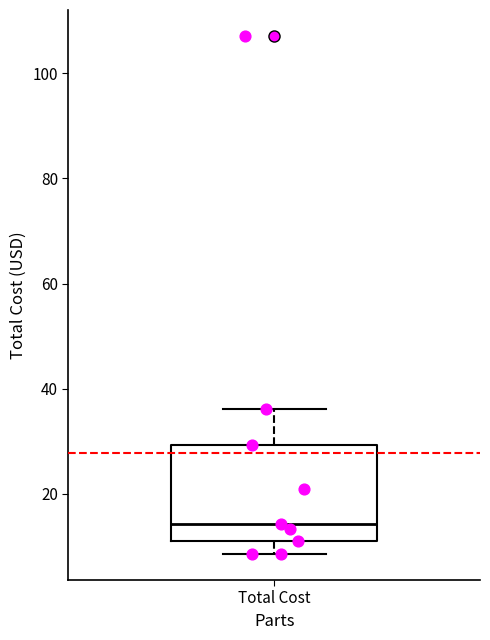

Read this box plot against the y-axis: the position of the median line, the range covered by the box, and the ends of both whiskers. The values are not printed on the chart, so give them approximately, as read against the axis.

median 14, box 10 to 30, whiskers 8 to 36